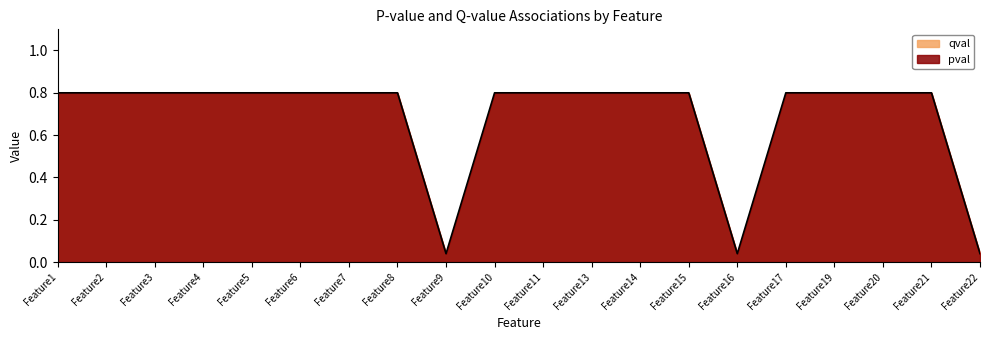

How many distinct data groups are displayed?

1